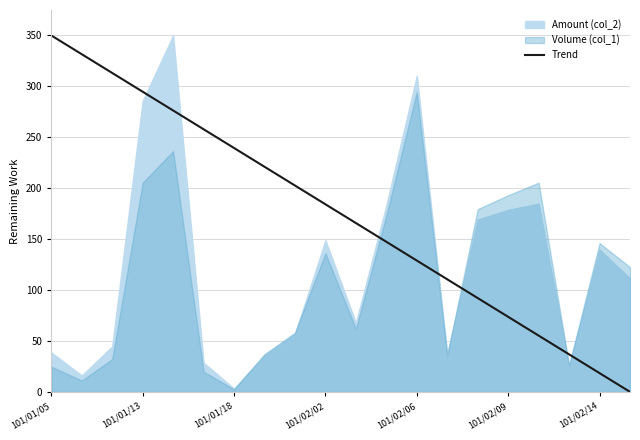

Which category has the highest value across all series?

101/01/05